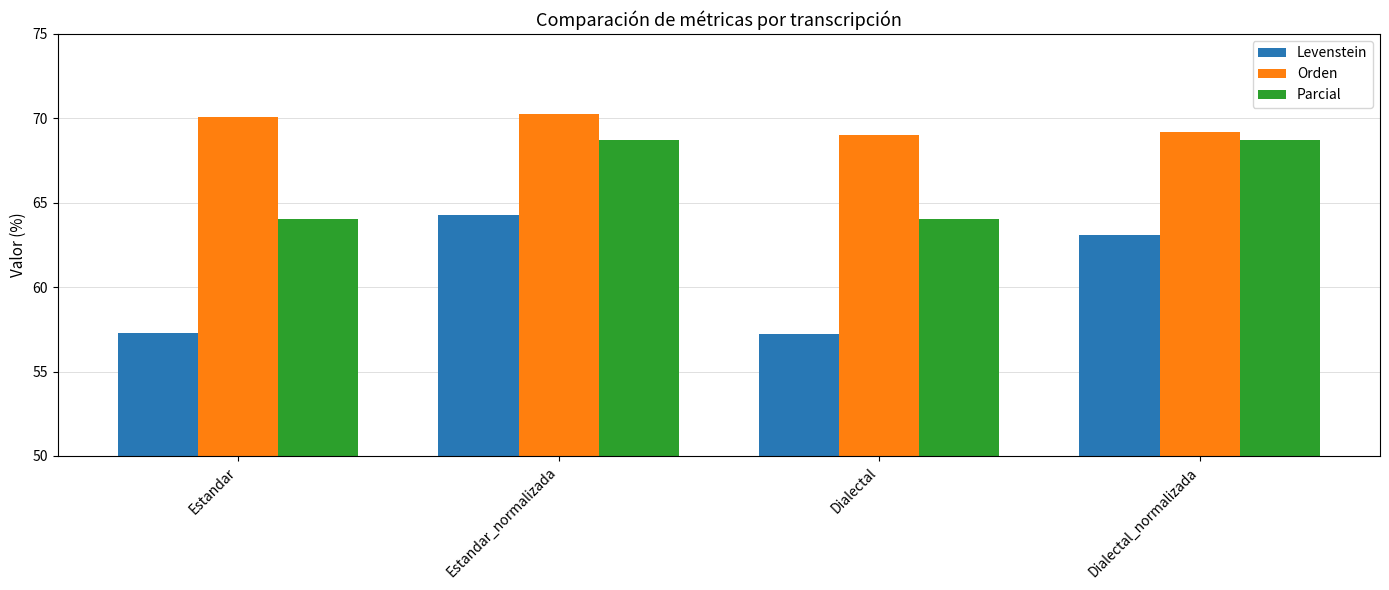

How many bars are there in each group?

3